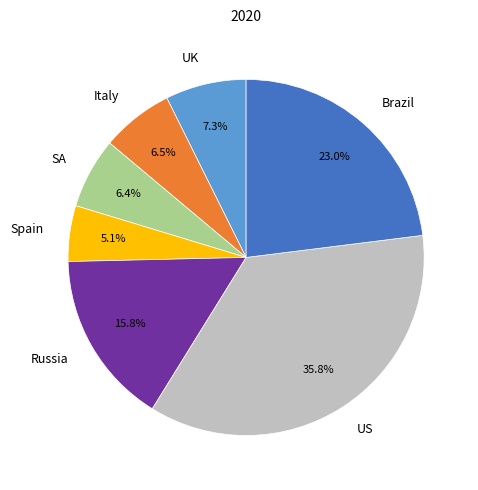

To the nearest percent, what is the combined percentage of UK and Brazil?

30%